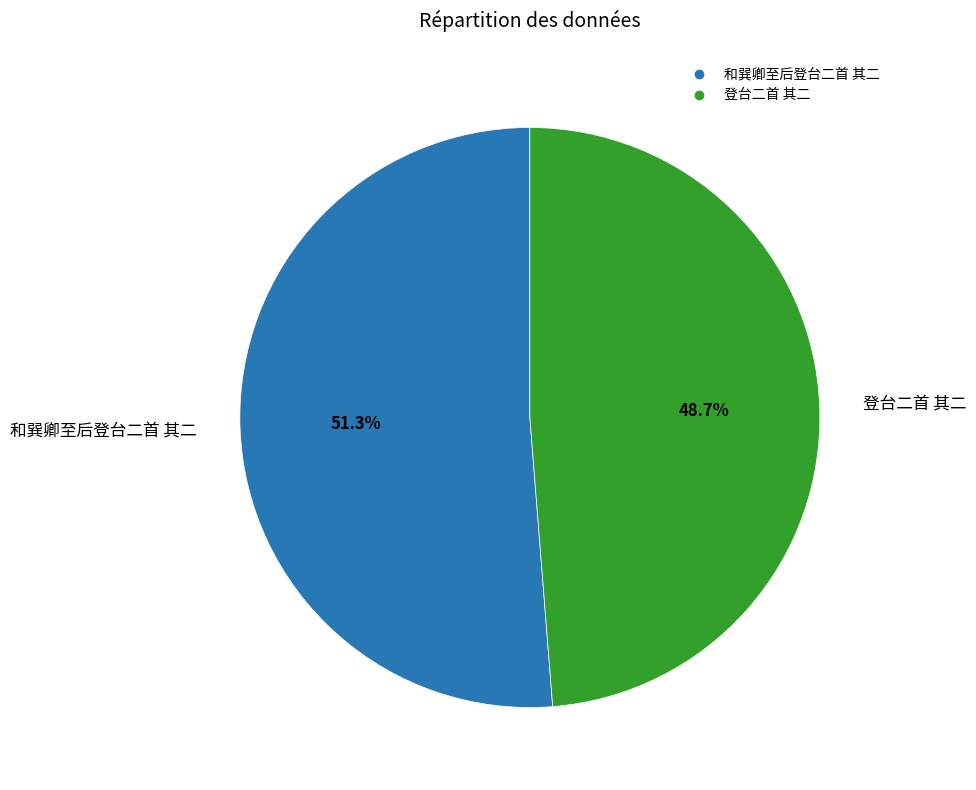

Is the sum of 登台二首 其二 and 和巽卿至后登台二首 其二 greater than half?

Yes